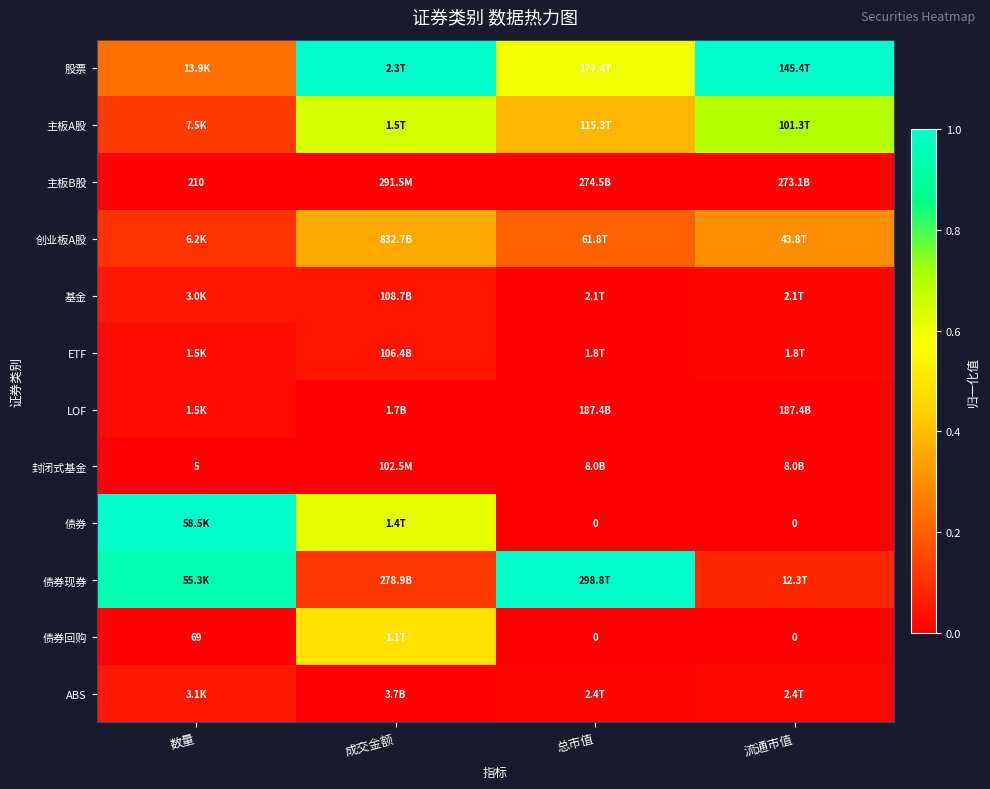

Count the number of data series in this chart.

12